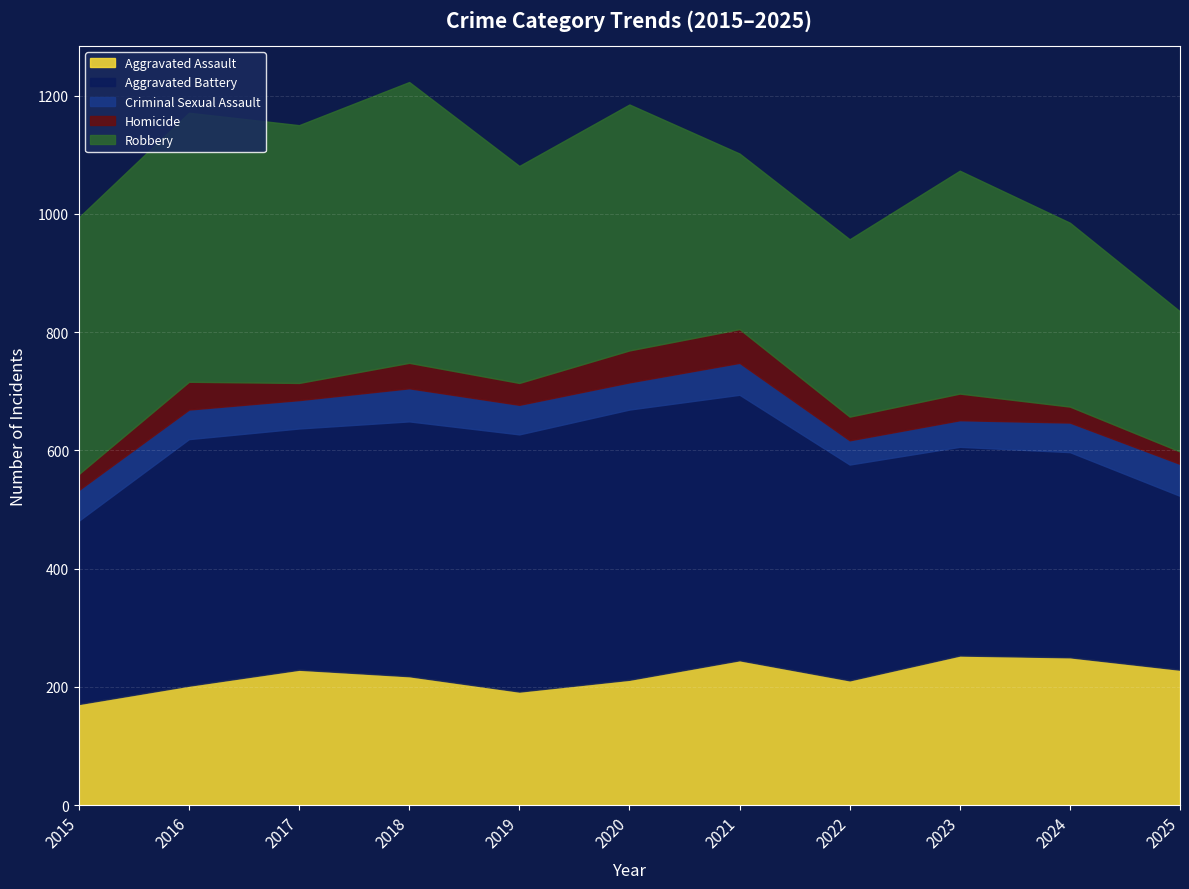

At how many categories does at least one series exceed 382?

7